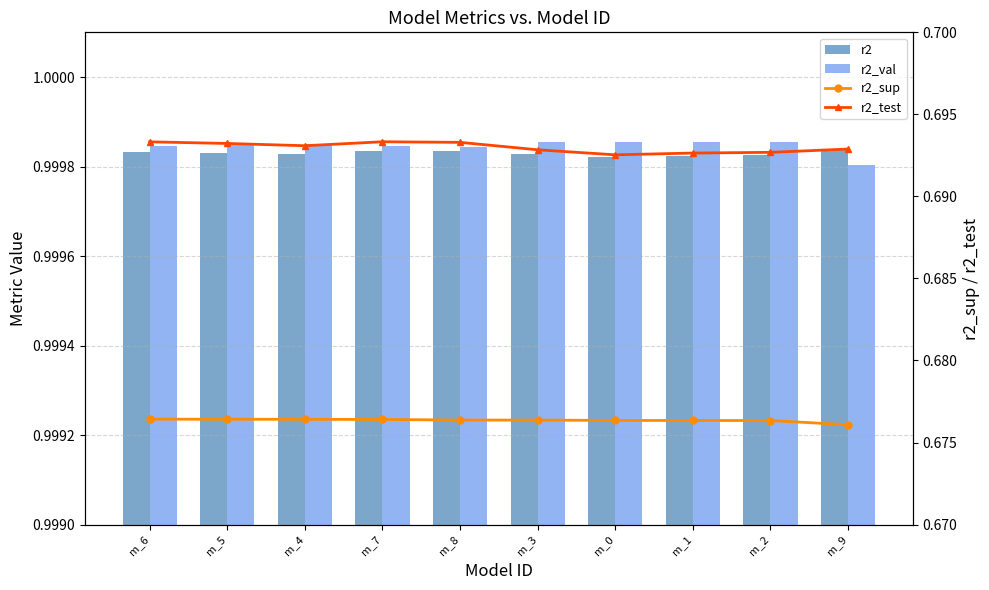

What is the lowest value of the r2_sup series?

0.7